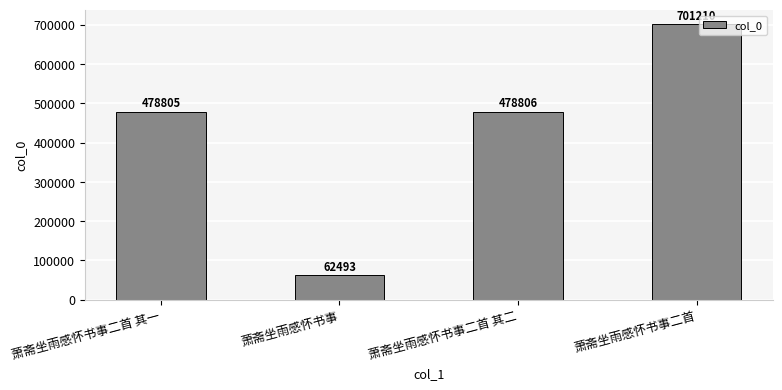

List the labels in order of value, largest first.

萧斋坐雨感怀书事二首, 萧斋坐雨感怀书事二首 其二, 萧斋坐雨感怀书事二首 其一, 萧斋坐雨感怀书事